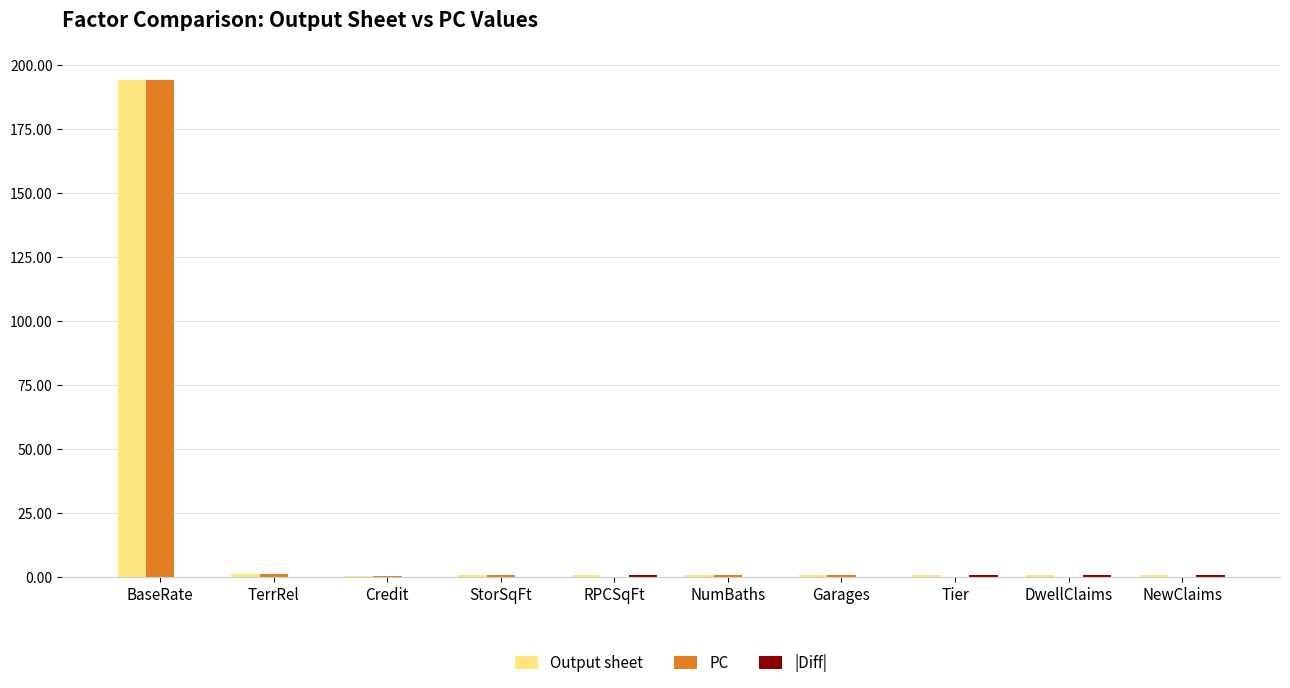

True or false: PC has a value of 133.8 at DwellClaims.

False